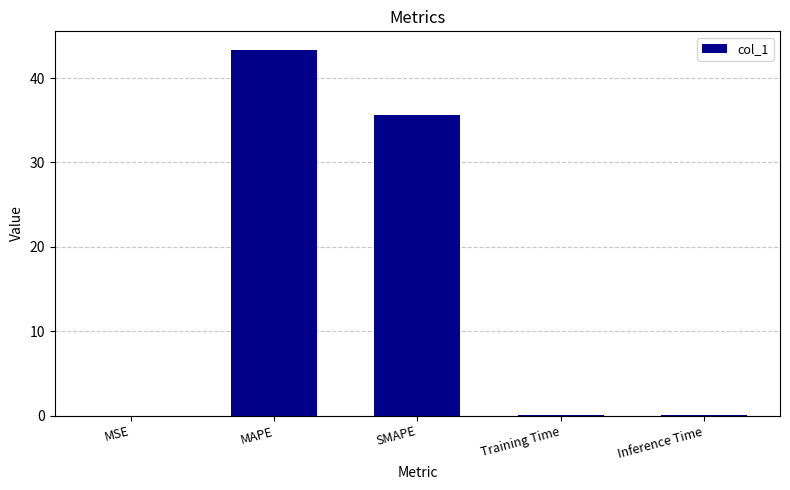

What is the average value?

15.8